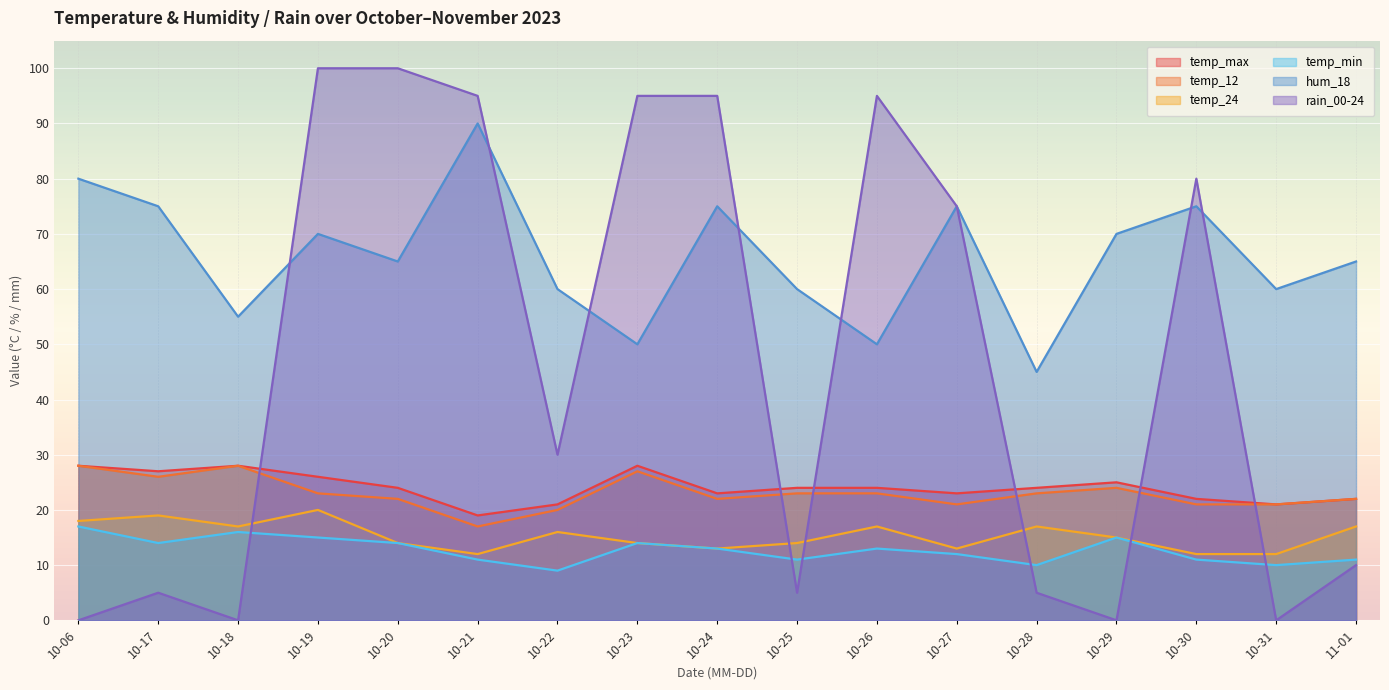

Which series has the largest total across all categories?

hum_18